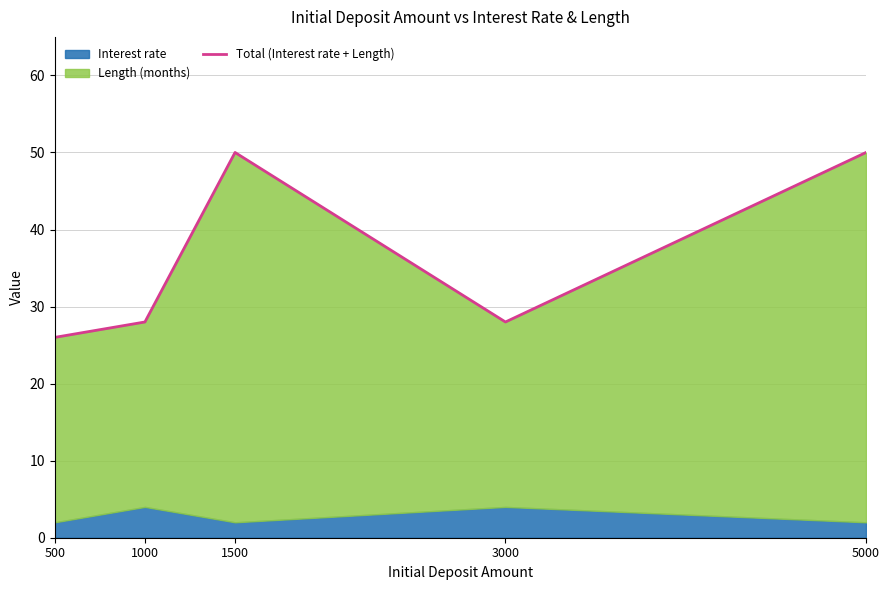

What is the value of the 3rd point from the left?

50